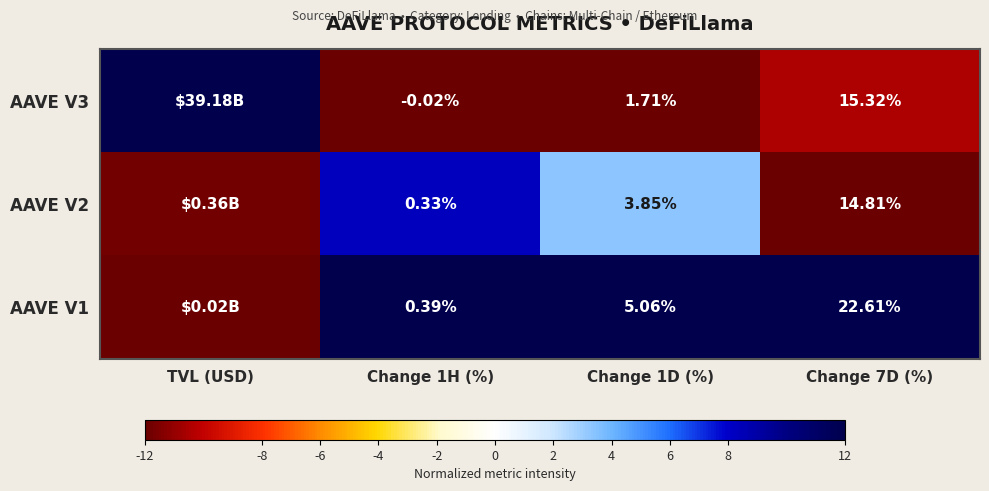

Count the number of data series in this chart.

3